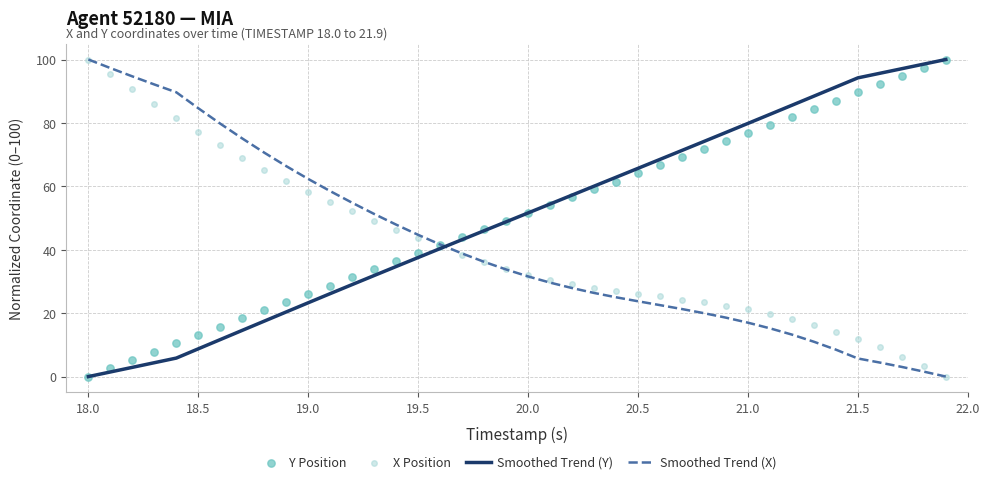

Which series has the largest total across all categories?

Y Position